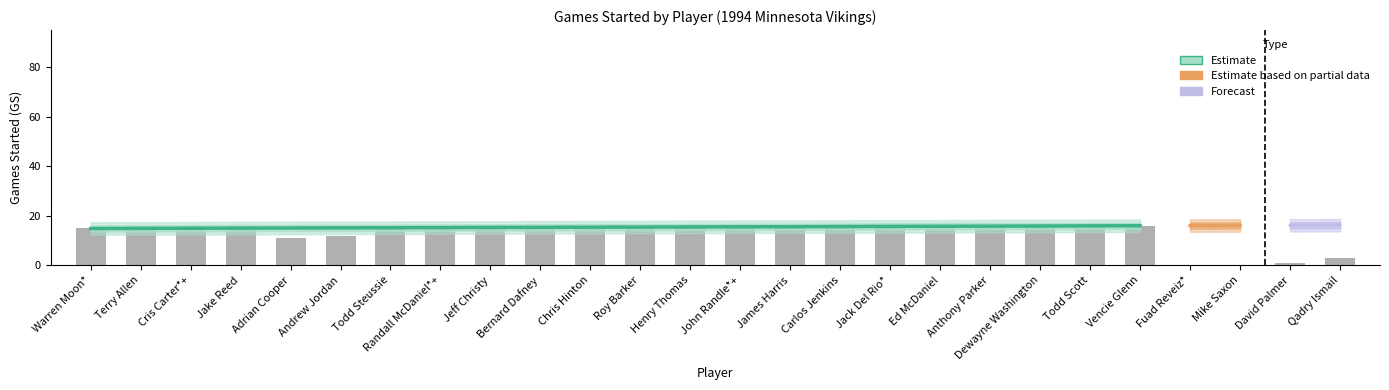

Rank the categories by value from lowest to highest.

Fuad Reveiz*, Mike Saxon, David Palmer, Qadry Ismail, Adrian Cooper, Andrew Jordan, Warren Moon*, Roy Barker, Anthony Parker, Todd Scott, Terry Allen, Cris Carter*+, Jake Reed, Todd Steussie, Randall McDaniel*+, Jeff Christy, Bernard Dafney, Chris Hinton, Henry Thomas, John Randle*+, James Harris, Carlos Jenkins, Jack Del Rio*, Ed McDaniel, Dewayne Washington, Vencie Glenn